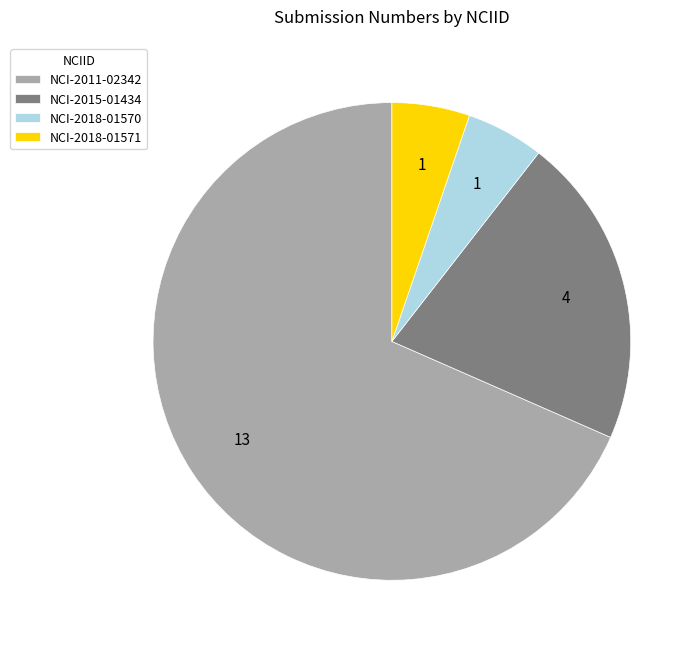

Do NCI-2018-01571 and NCI-2015-01434 together represent more than half of the pie?

No